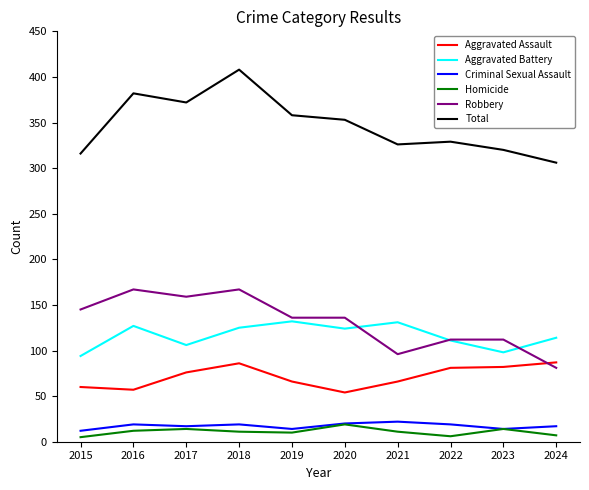

Is the value of Total at 2016 greater than the value of Aggravated Assault at 2019?

Yes